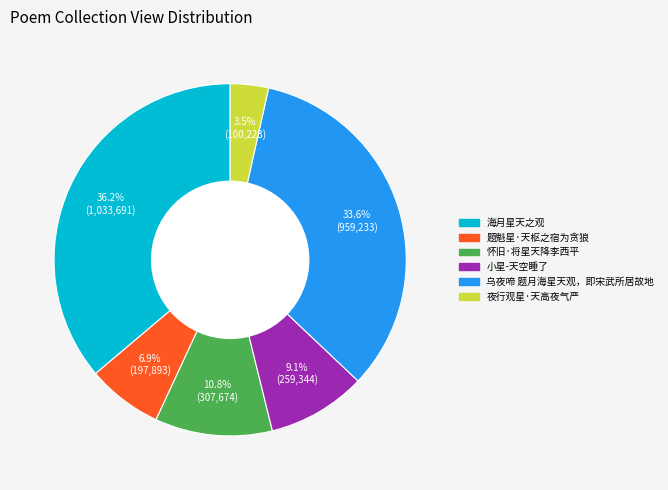

What is the total percentage of 乌夜啼 题月海星天观，即宋武所居故地 and 海月星天之观?

69.7%